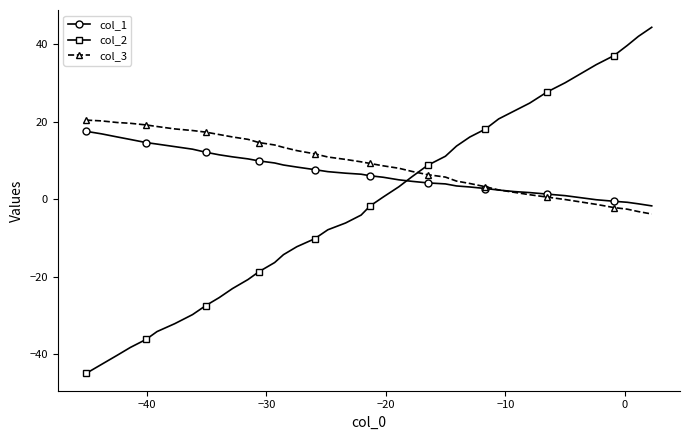

Which series has the largest total across all categories?

col_3